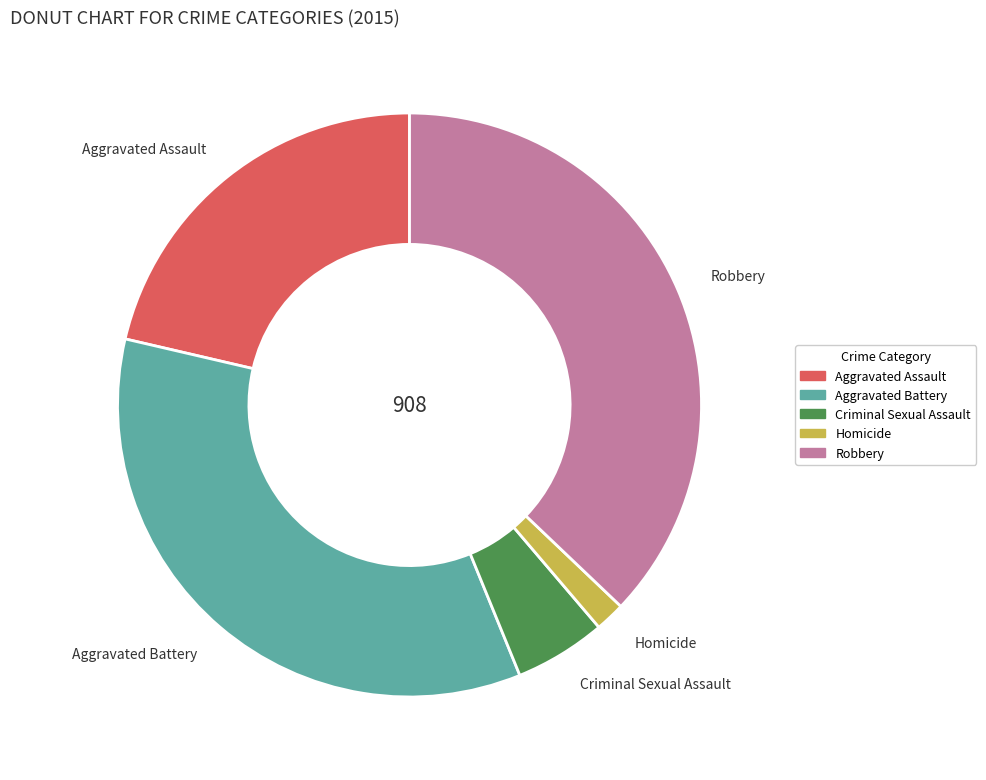

Between Robbery and Aggravated Assault, which is larger?

Robbery